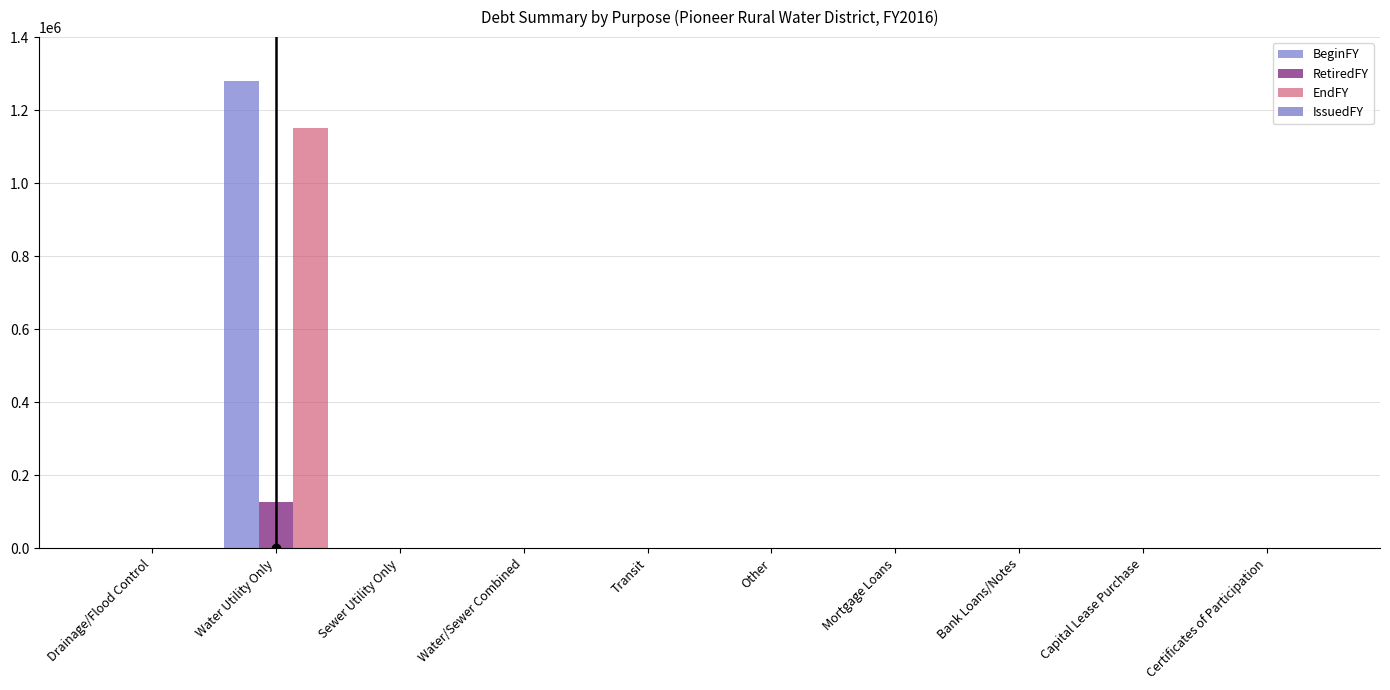

The value of BeginFY at Water Utility Only is 1278972. True or false?

True